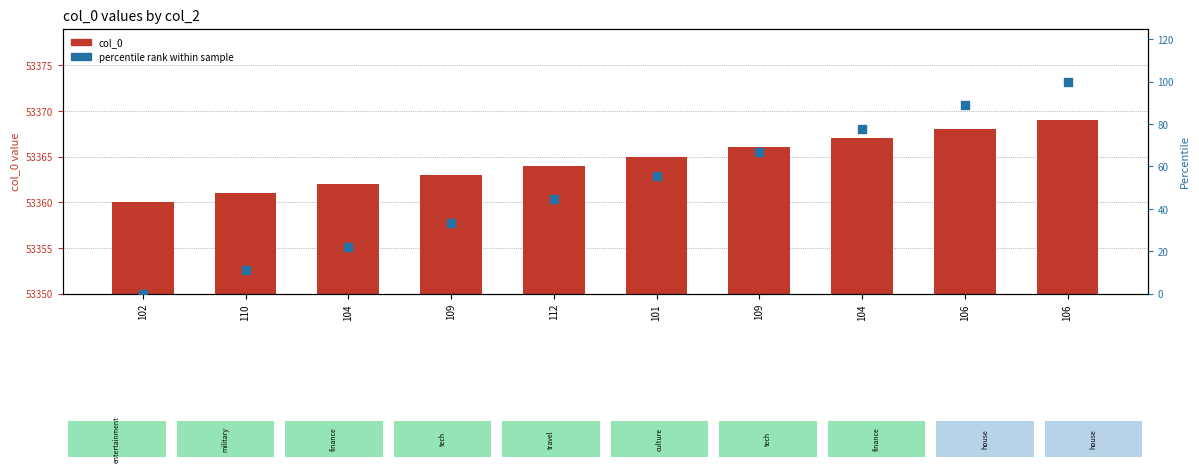

At which category is the sum across all series the highest?

106